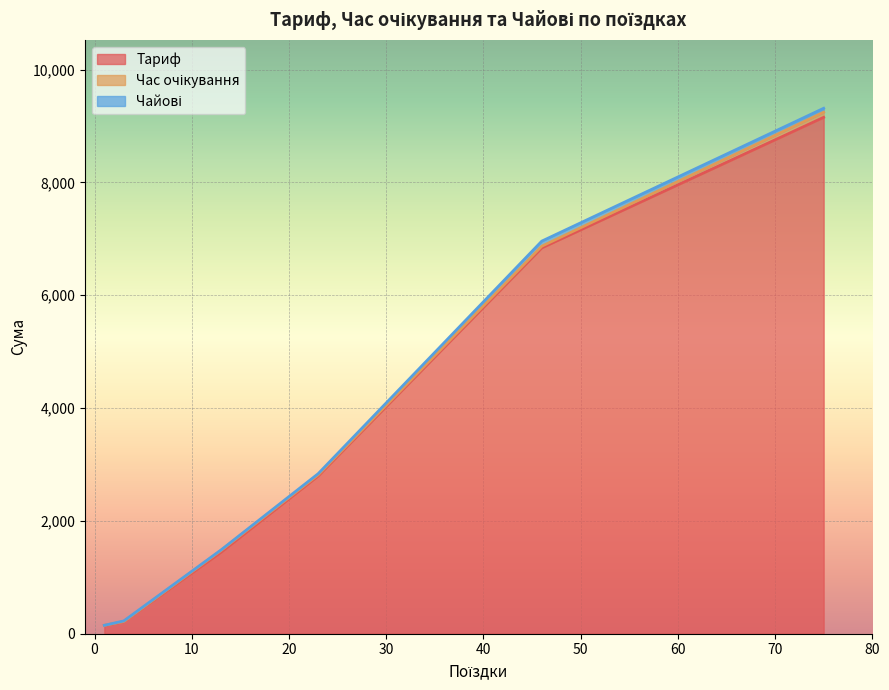

True or false: Чайові has more than 2 interior local peaks.

False